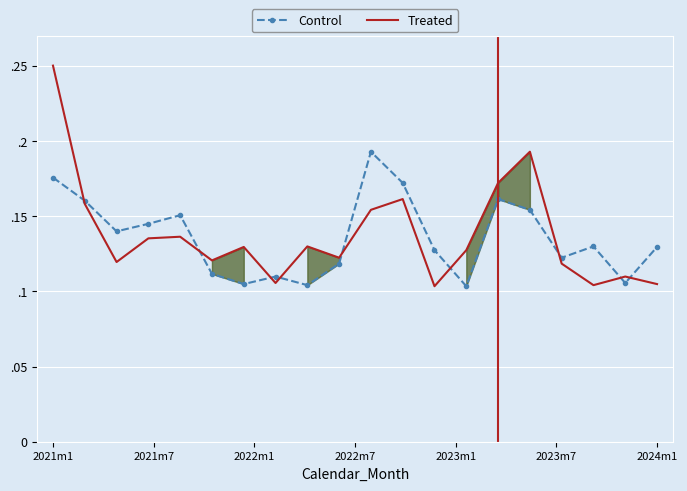

The value of Control at 2022m7 is 0.1. True or false?

False